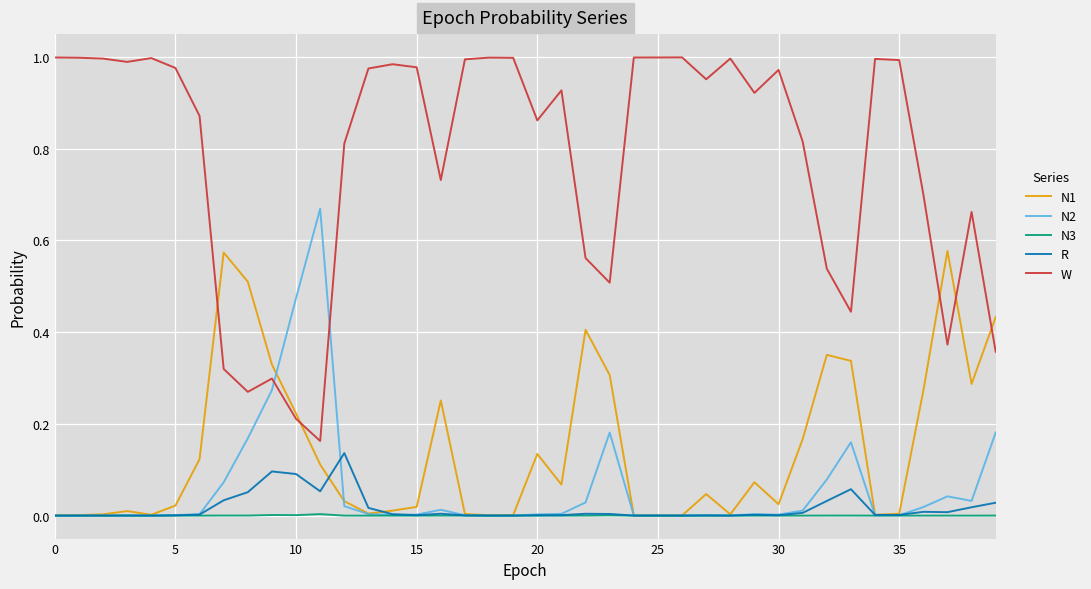

Which series has the largest total across all categories?

W